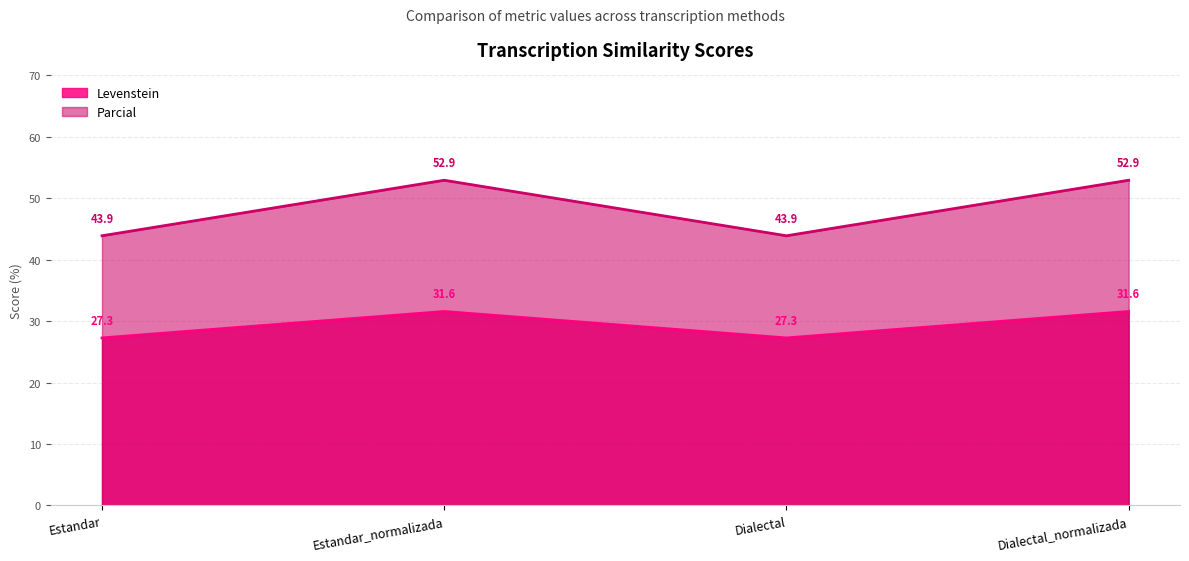

Count the number of categories in the chart.

4